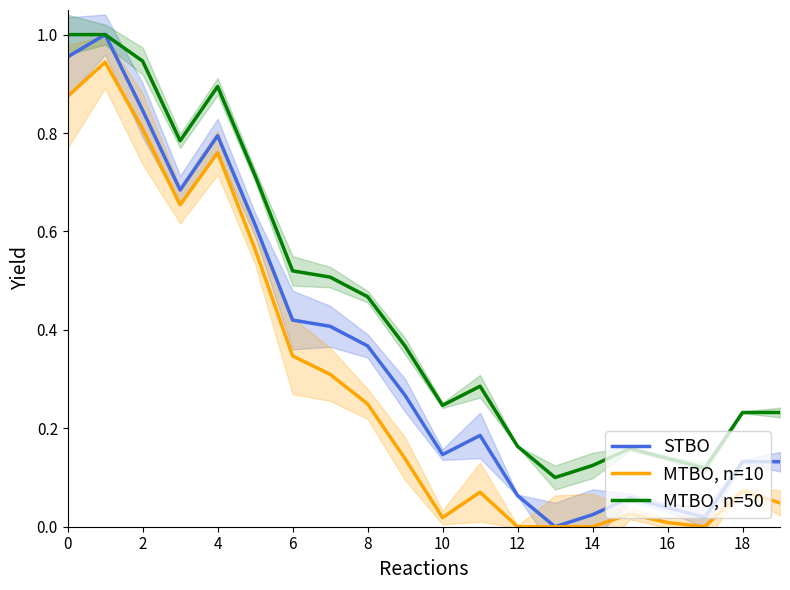

How many lines are shown in the chart?

3